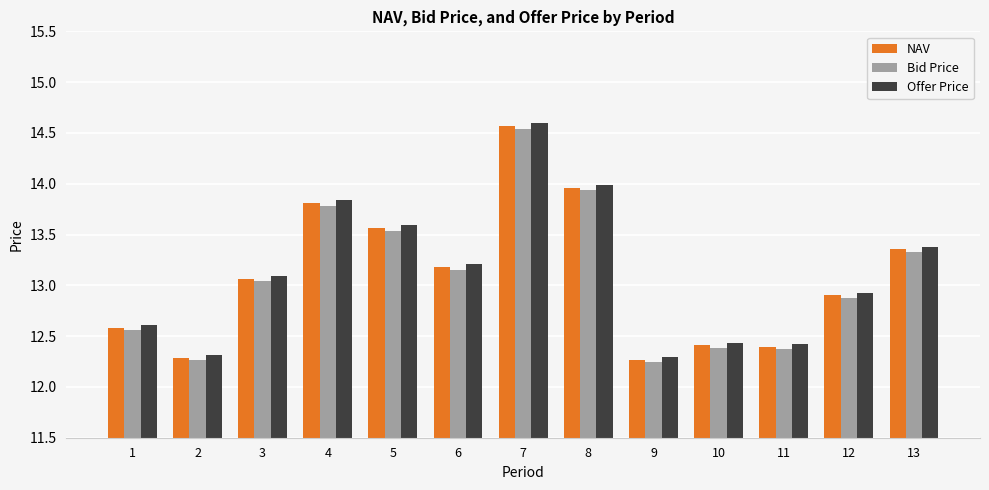

What is the highest value of the Bid Price series?

14.5